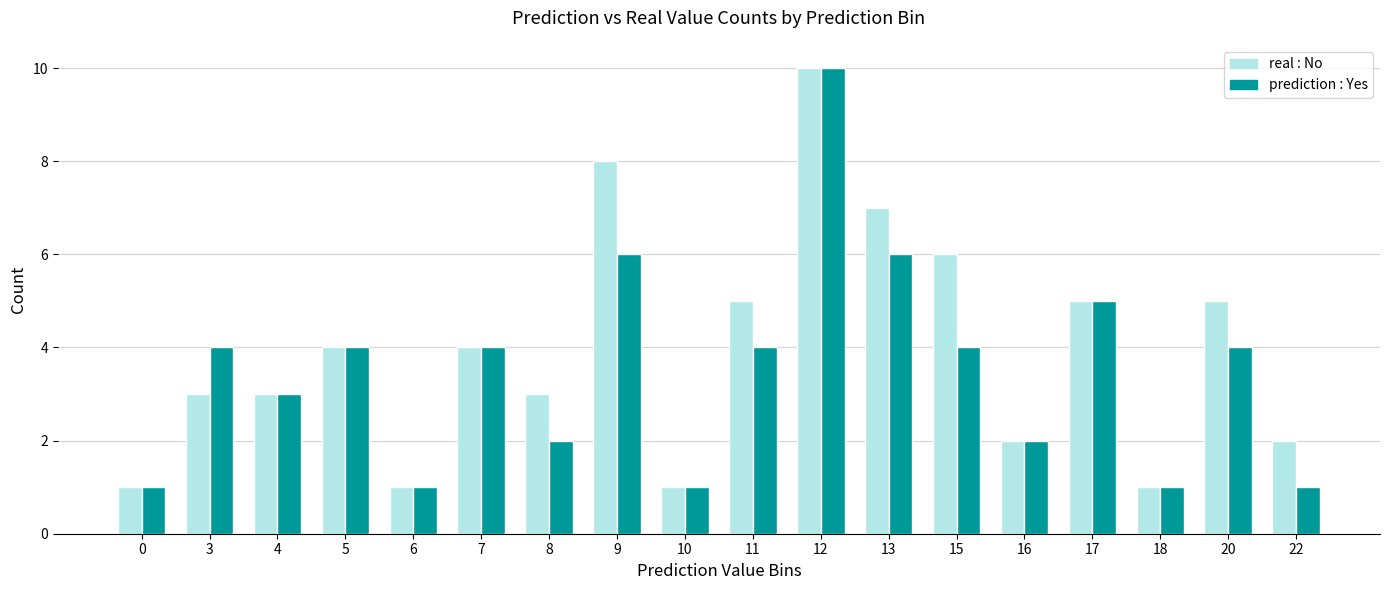

At which category is the sum across all series the highest?

12